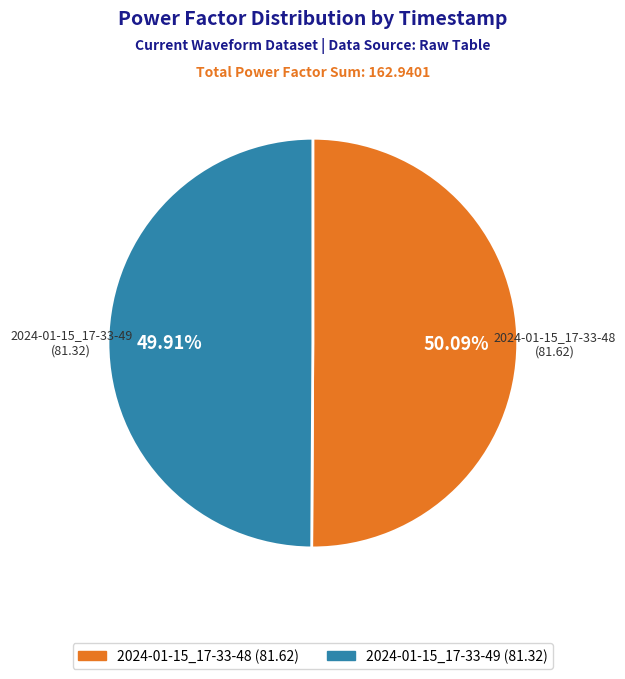

Is there any slice that represents more than half of the pie?

Yes